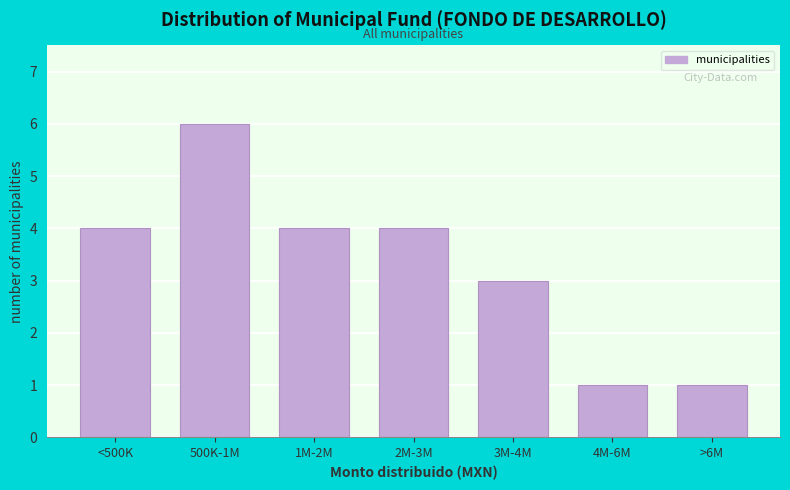

Reading left to right, extract all data points from this chart.

<500K=4	500K-1M=6	1M-2M=4	2M-3M=4	3M-4M=3	4M-6M=1	>6M=1